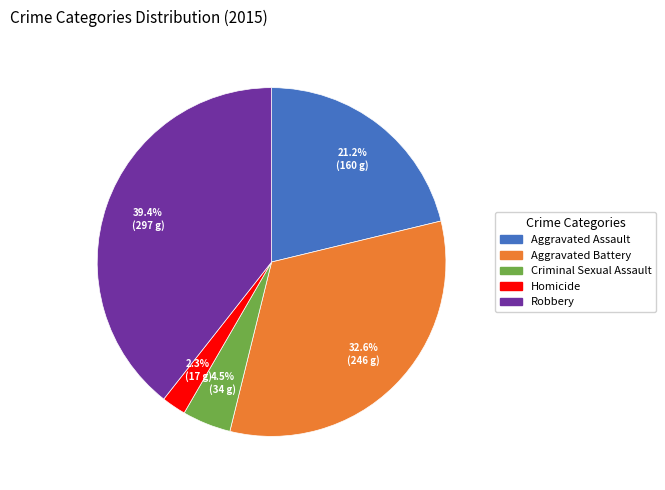

Does any single category account for the majority?

No